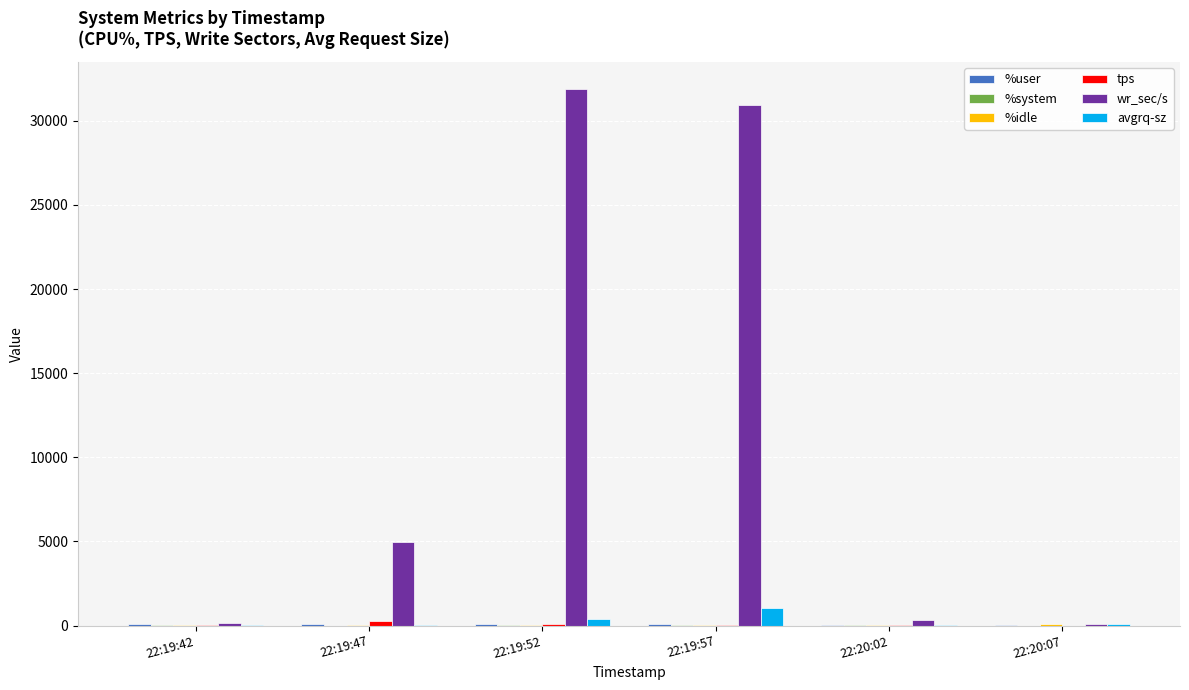

What is the maximum value shown in the chart?

31892.8